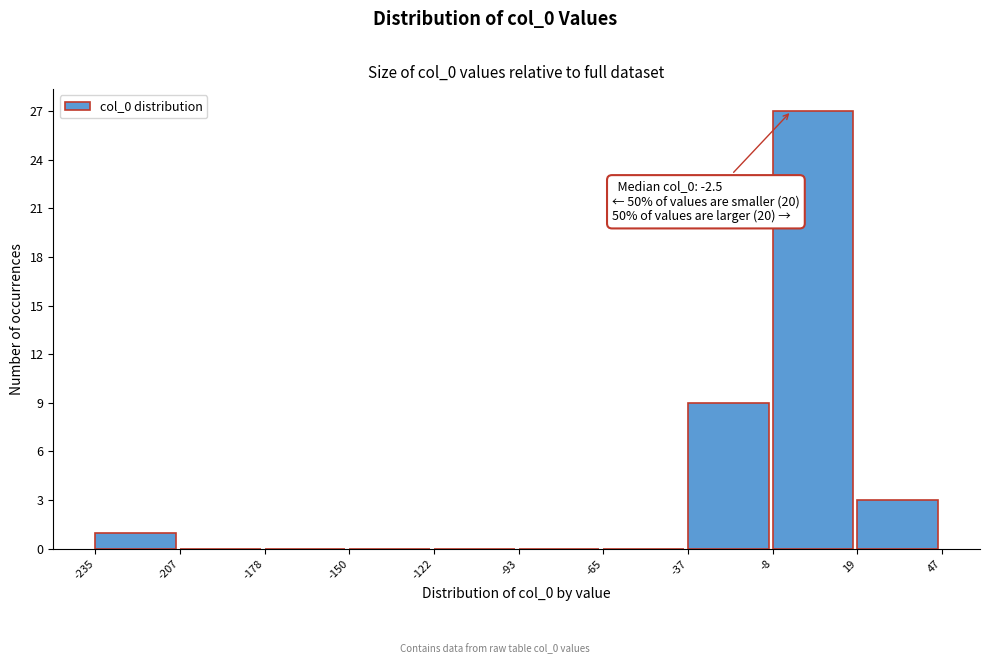

Over which range of the x-axis is the bar tallest?

-8 to 19